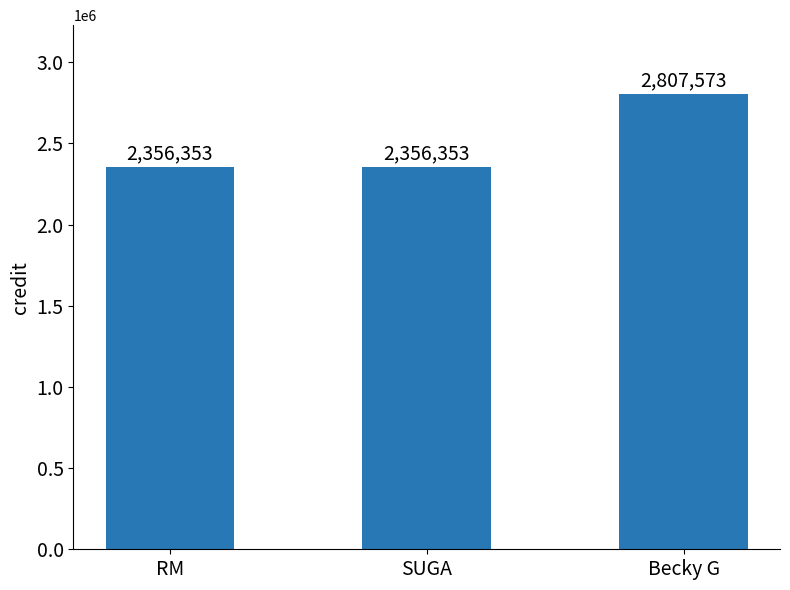

What is the ratio of the value at SUGA to the value at RM?

1.0